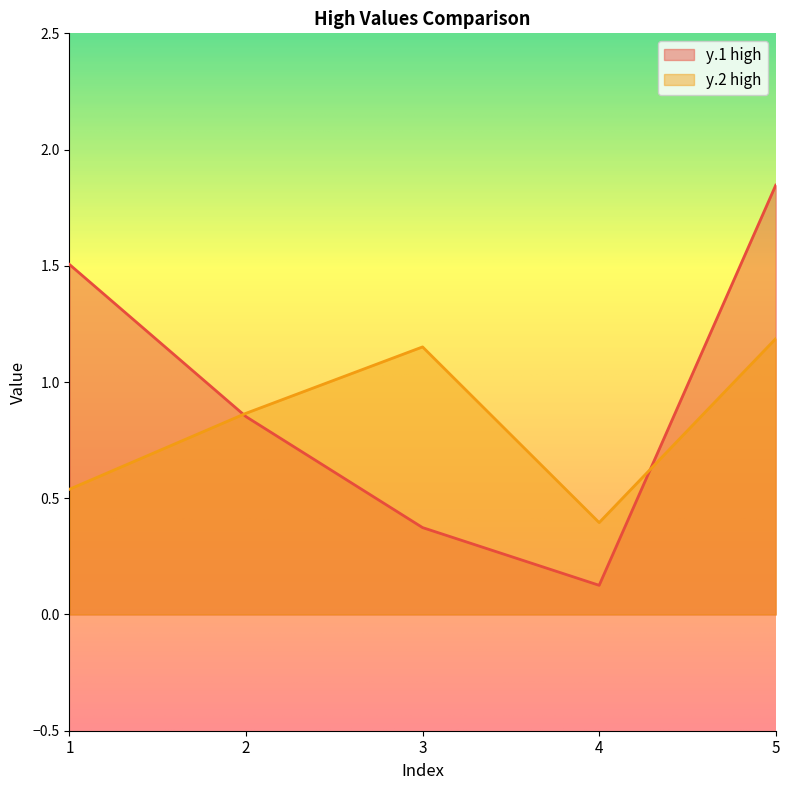

Which category has the highest value across all series?

5